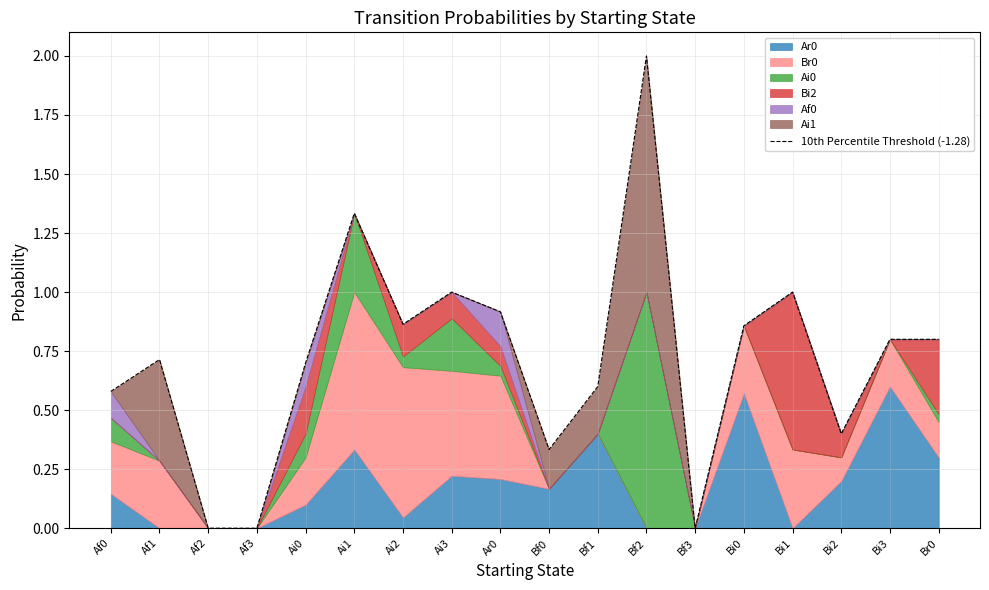

What is the difference between the values at Bi3 and Bi0?

0.1